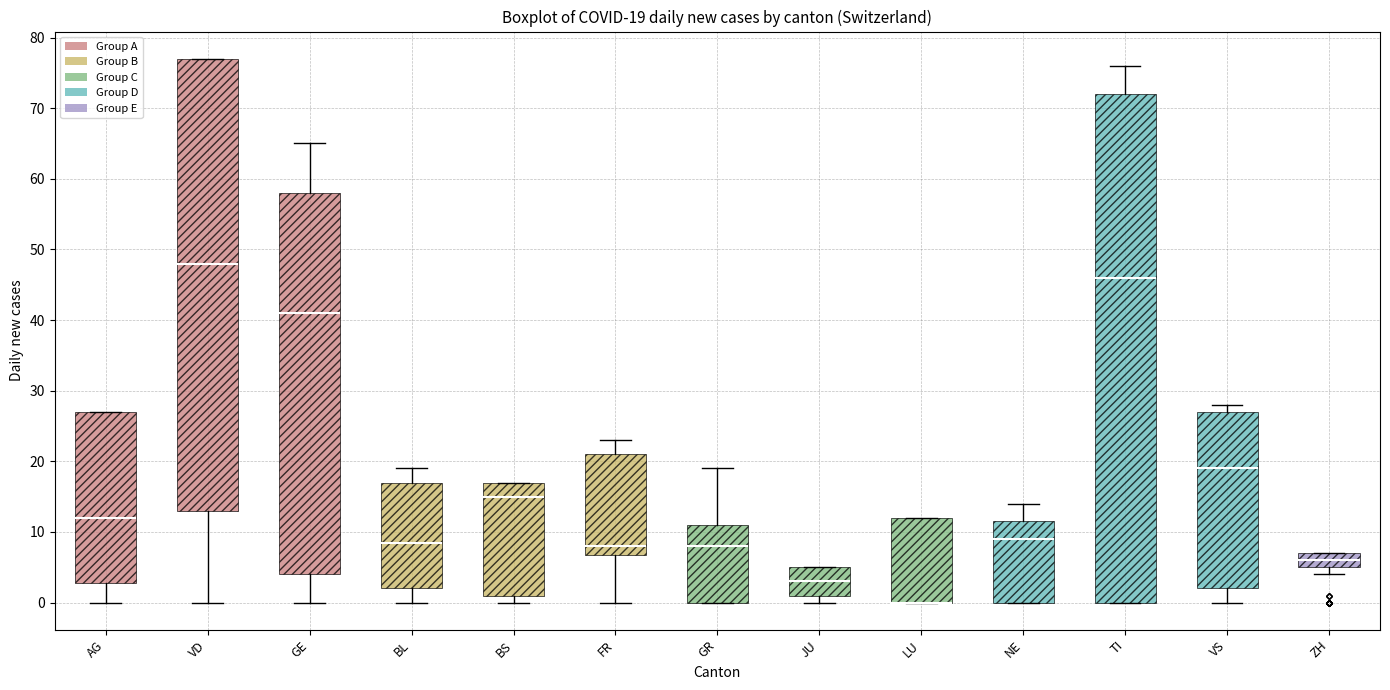

Comparing the boxes themselves (not the whiskers), which one is the tallest?

TI